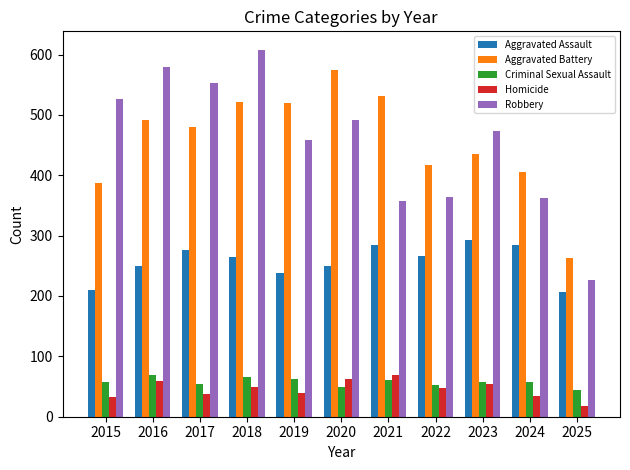

What is the total value across all series at 2016?

1448